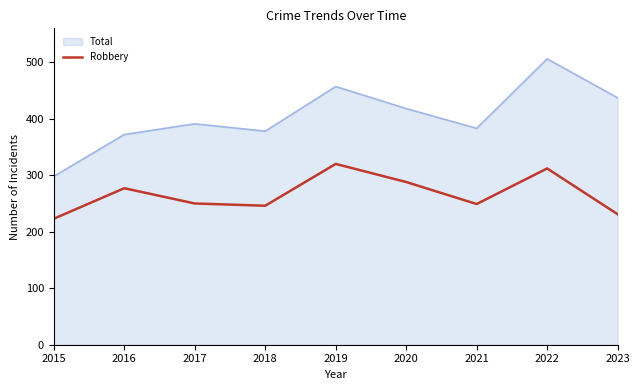

What is the difference between the highest and lowest values at 2023?

206